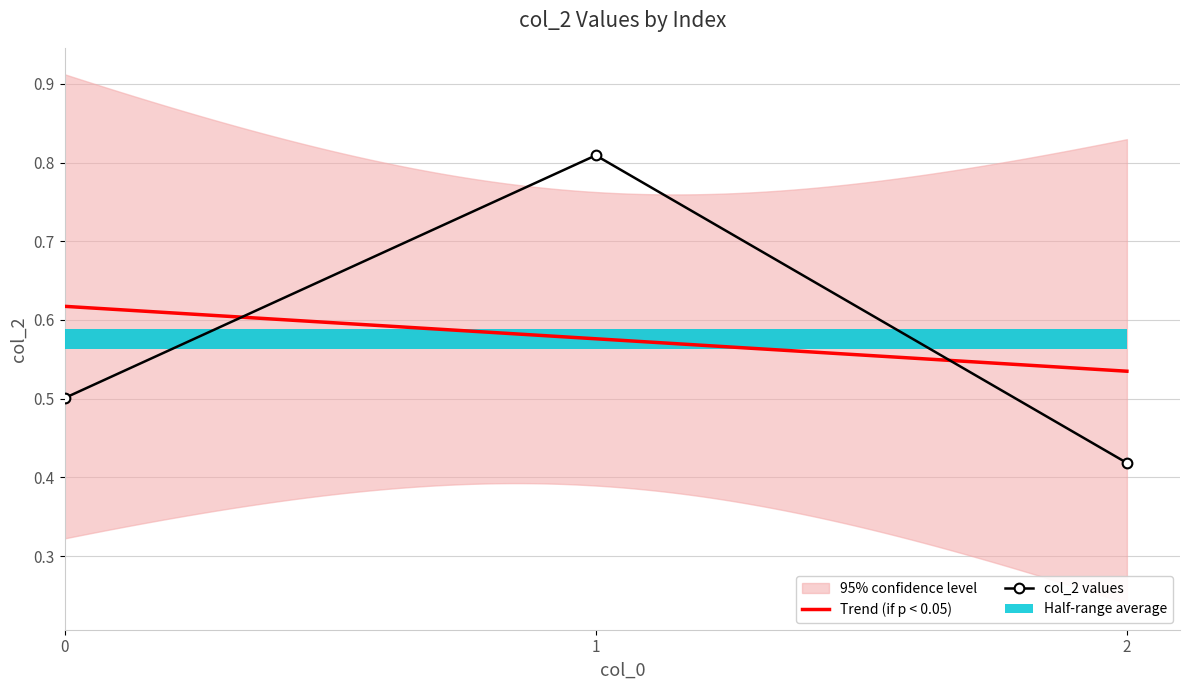

Is it true that col_2 values equals 0.5 at 1?

False